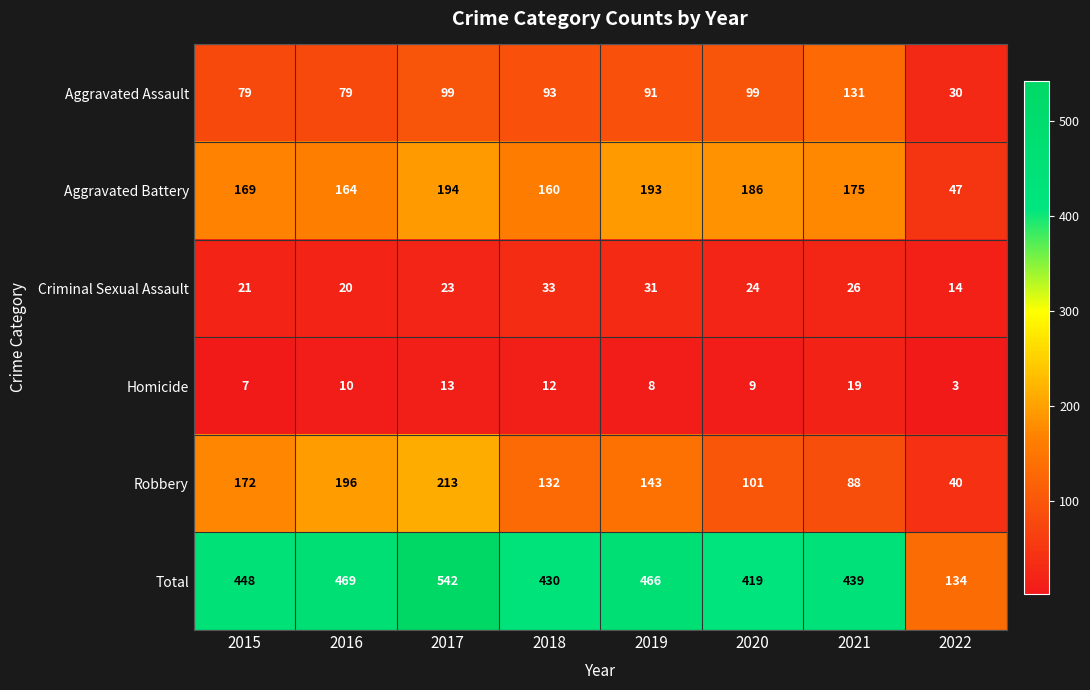

Rank the series by their maximum value, from lowest to highest.

Homicide, Criminal Sexual Assault, Aggravated Assault, Aggravated Battery, Robbery, Total